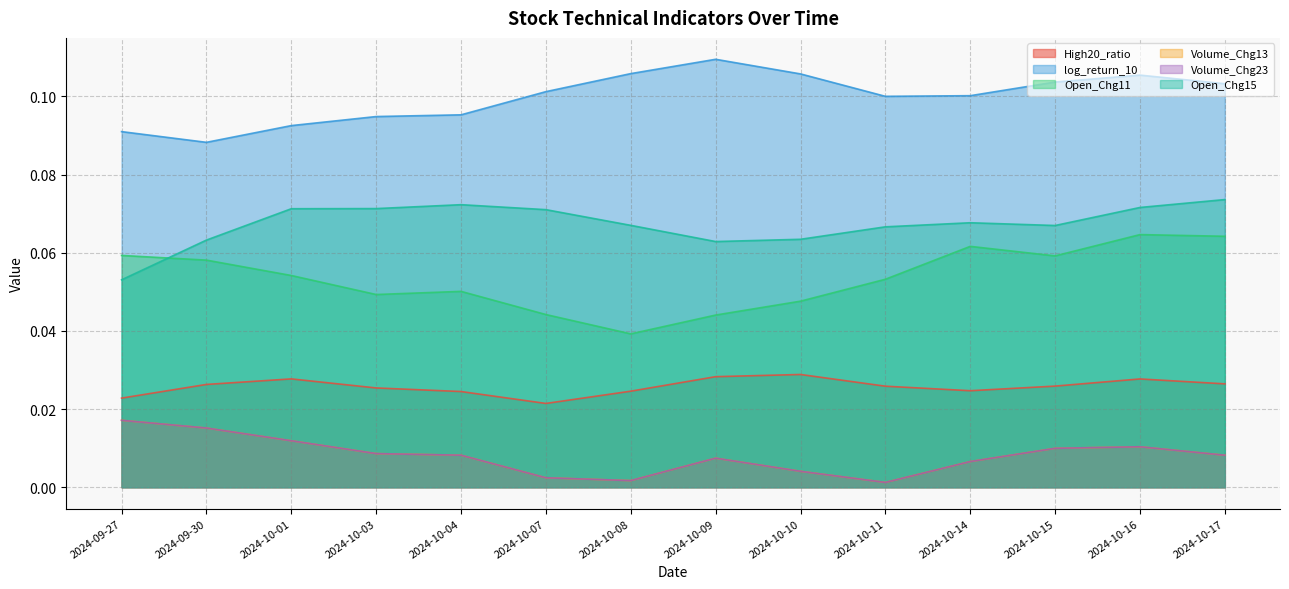

True or false: High20_ratio has a value of 0.0 at 2024-09-27.

False